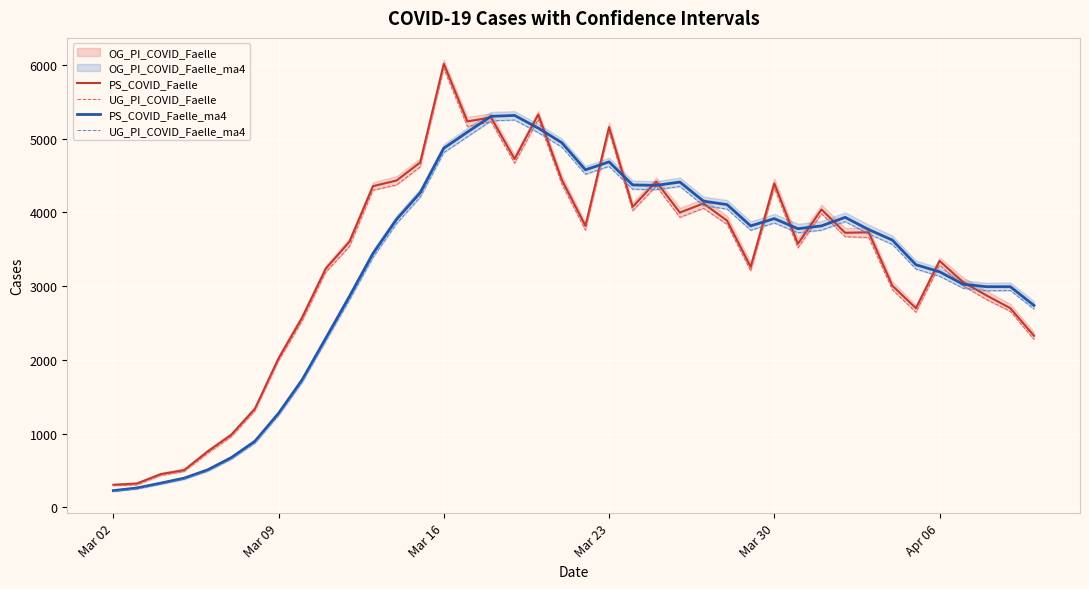

At which label does PS_COVID_Faelle reach its peak?

Mar 16